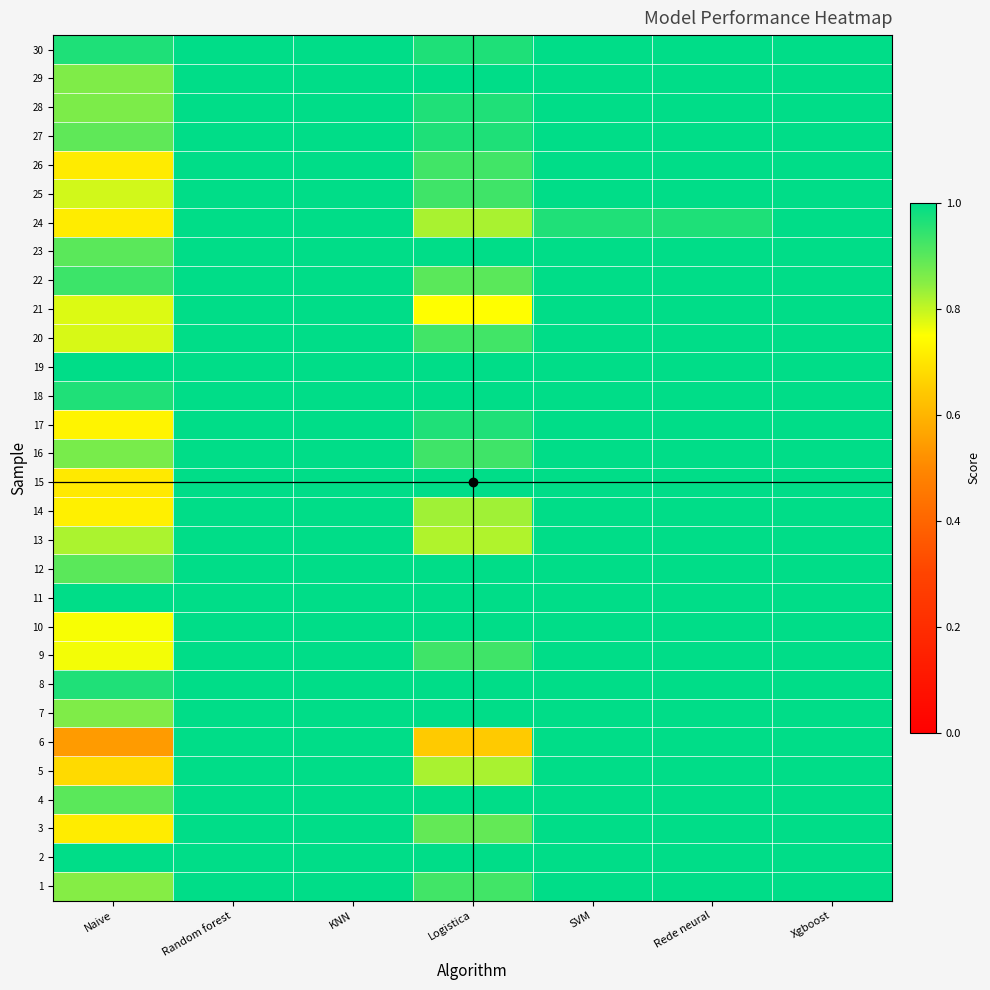

Rank the series at Naive from highest to lowest value.

2, 11, 19, 30, 8, 18, 22, 4, 12, 23, 27, 16, 28, 7, 29, 1, 13, 25, 20, 21, 9, 10, 17, 14, 3, 24, 26, 15, 5, 6